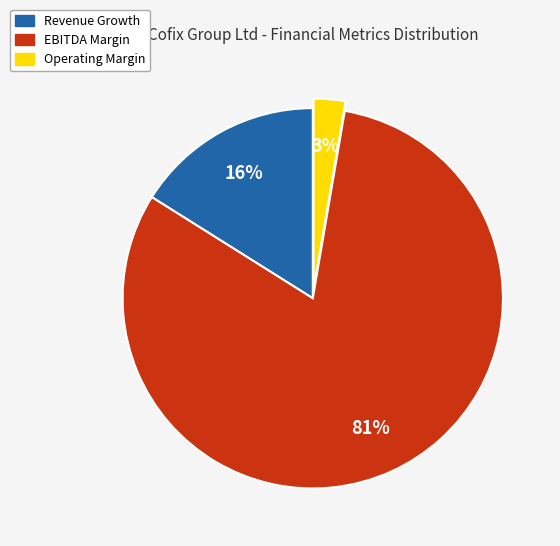

To the nearest percent, what is the average slice percentage?

33%